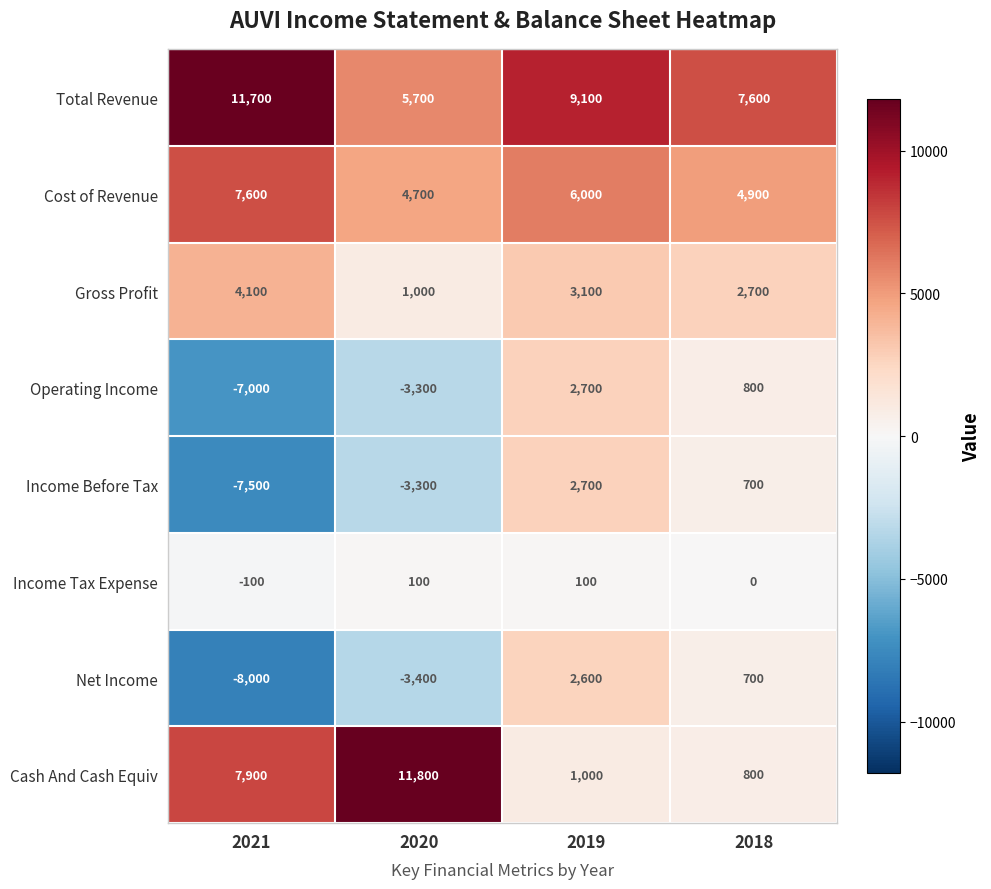

At which label does Total Revenue reach its peak?

2021